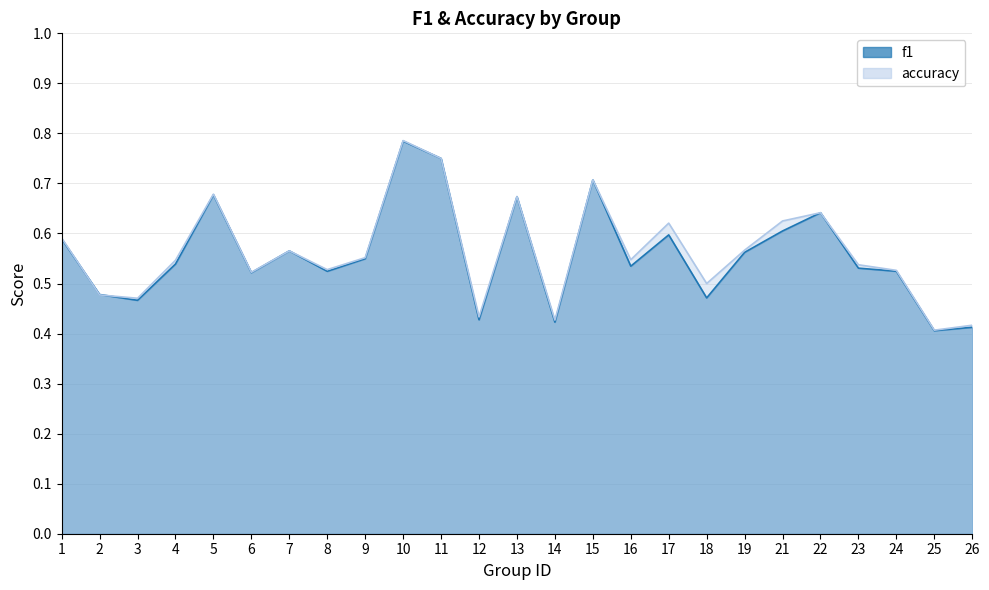

Reading left to right, list all the values displayed in this chart.

f1: 1=0.6	2=0.5	3=0.5	4=0.5	5=0.7	6=0.5	7=0.6	8=0.5	9=0.5	10=0.8	11=0.8	12=0.4	13=0.7	14=0.4	15=0.7	16=0.5	17=0.6	18=0.5	19=0.6	21=0.6	22=0.6	23=0.5	24=0.5	25=0.4	26=0.4
accuracy: 1=0.6	2=0.5	3=0.5	4=0.5	5=0.7	6=0.5	7=0.6	8=0.5	9=0.6	10=0.8	11=0.8	12=0.4	13=0.7	14=0.4	15=0.7	16=0.5	17=0.6	18=0.5	19=0.6	21=0.6	22=0.6	23=0.5	24=0.5	25=0.4	26=0.4